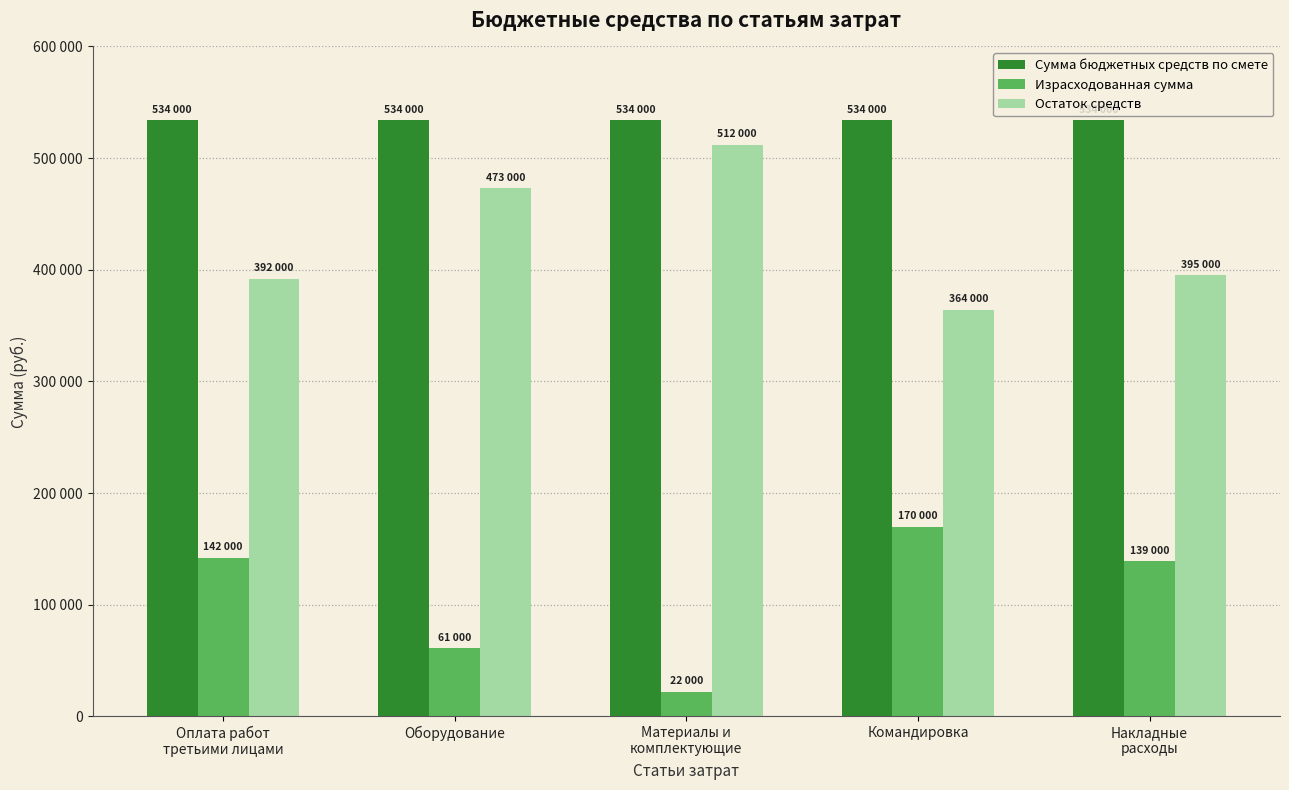

What are all the series names shown in the legend?

Сумма бюджетных средств по смете, Израсходованная сумма, Остаток средств